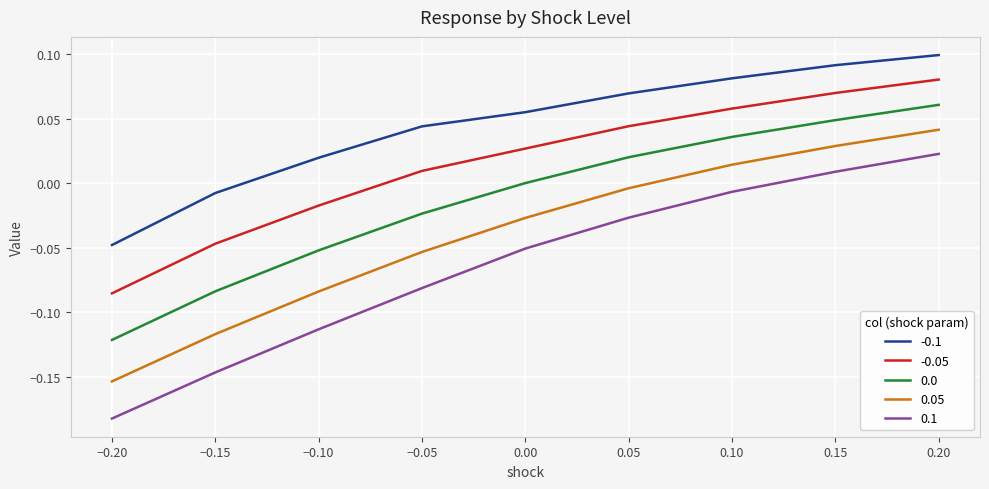

The value of 0.0 at 0.00 is -0.1. True or false?

False